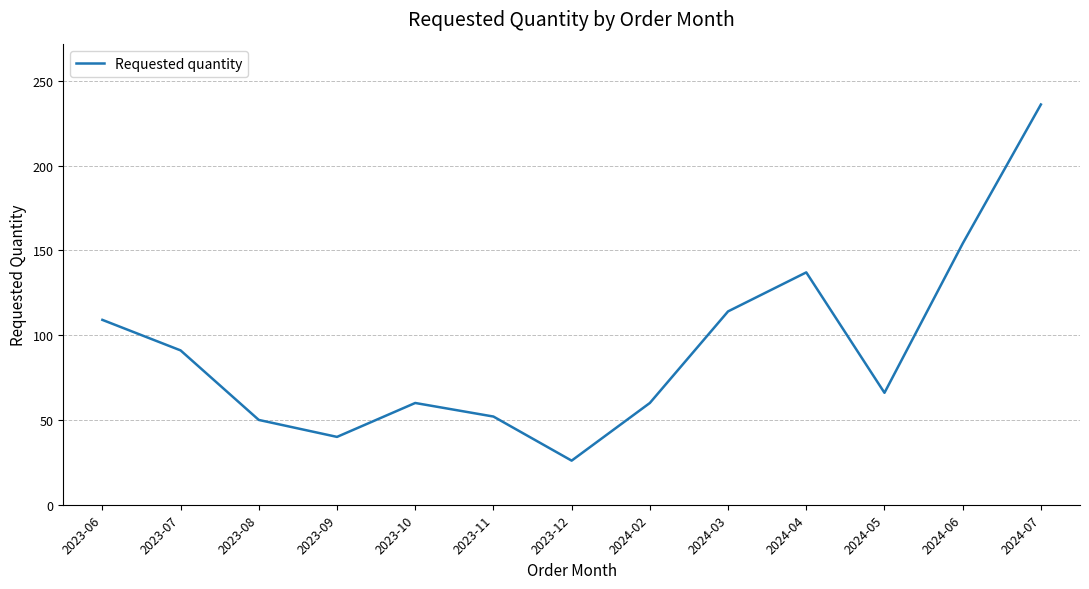

How many distinct data groups are displayed?

1